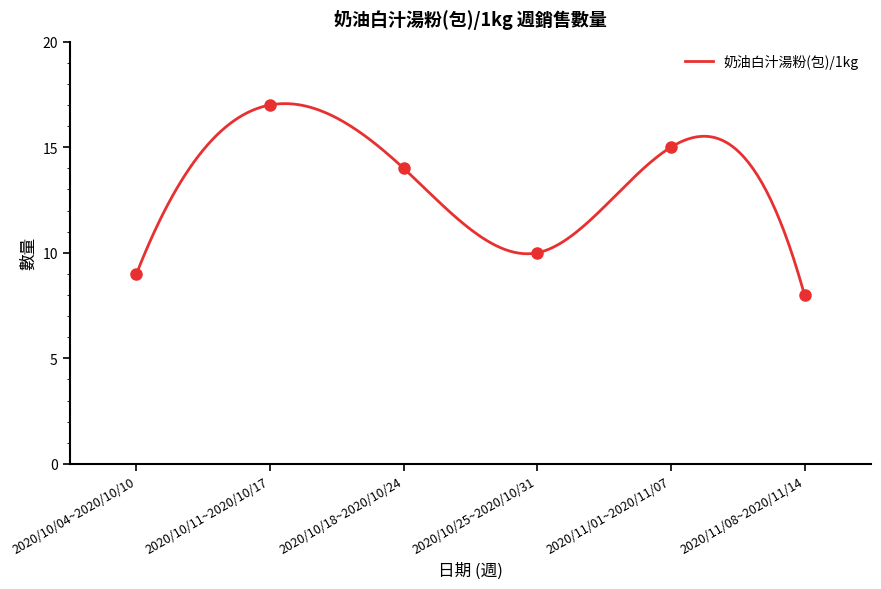

At which category does the chart reach its peak across all series?

2020/10/11~2020/10/17